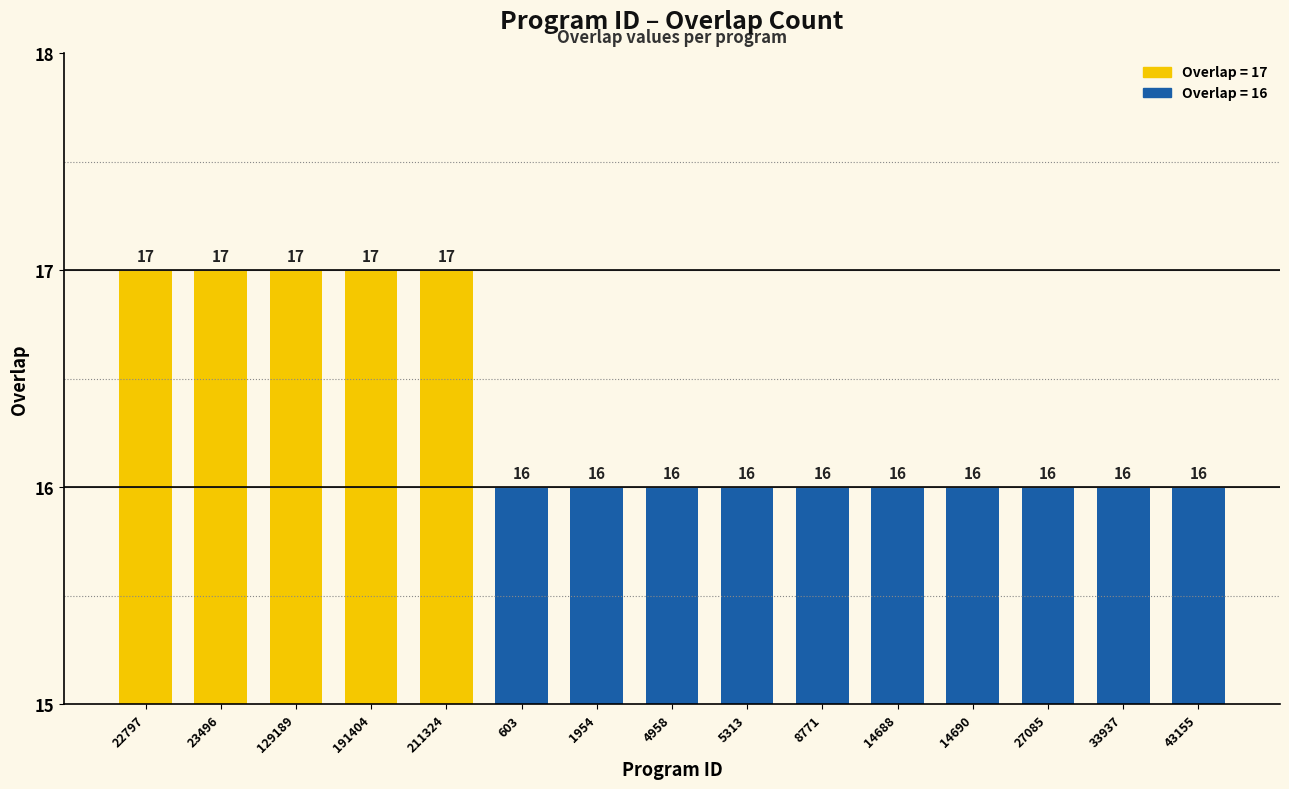

What is the change in value from 23496 to 27085?

-1